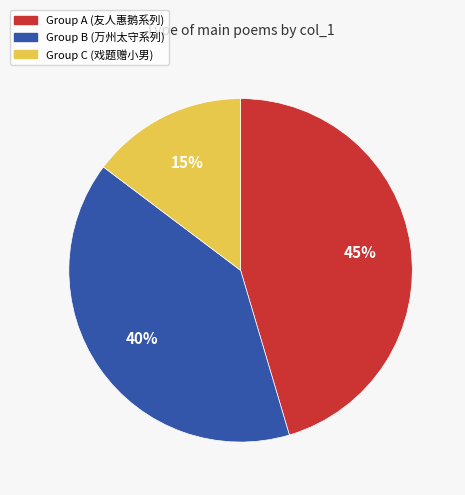

Is there any slice that represents more than half of the pie?

No